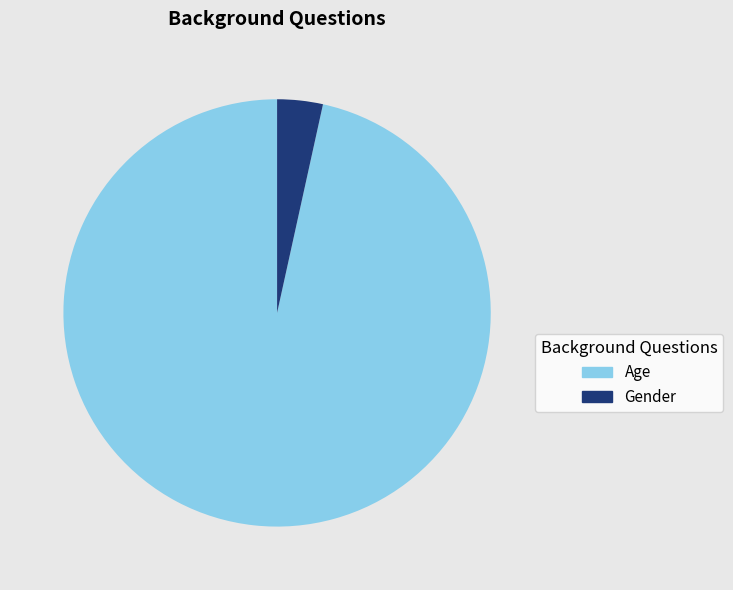

True or false: Age accounts for 97% of the total.

True